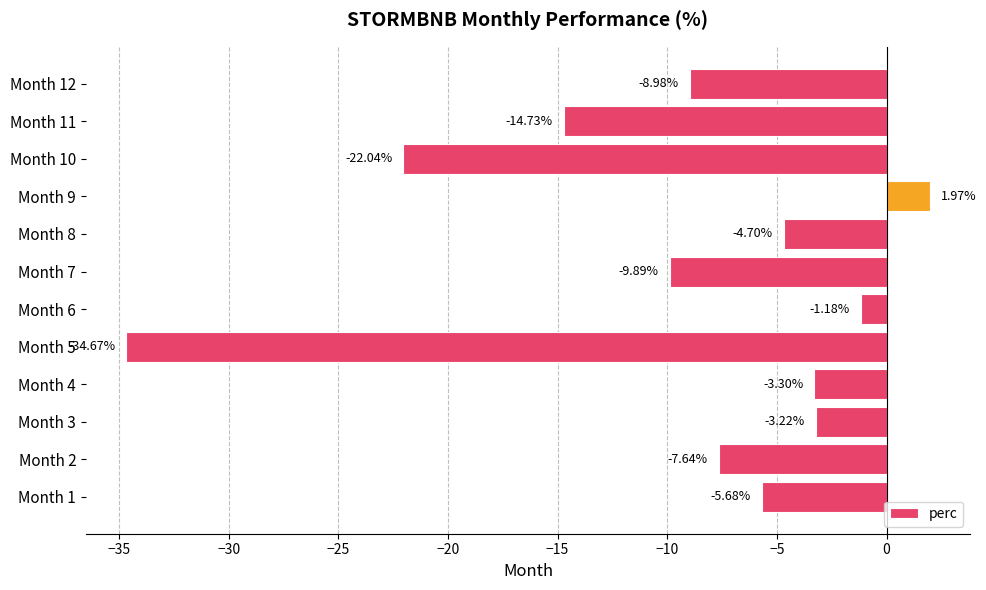

Rank the categories by value from highest to lowest.

Month 9, Month 6, Month 3, Month 4, Month 8, Month 1, Month 2, Month 12, Month 7, Month 11, Month 10, Month 5